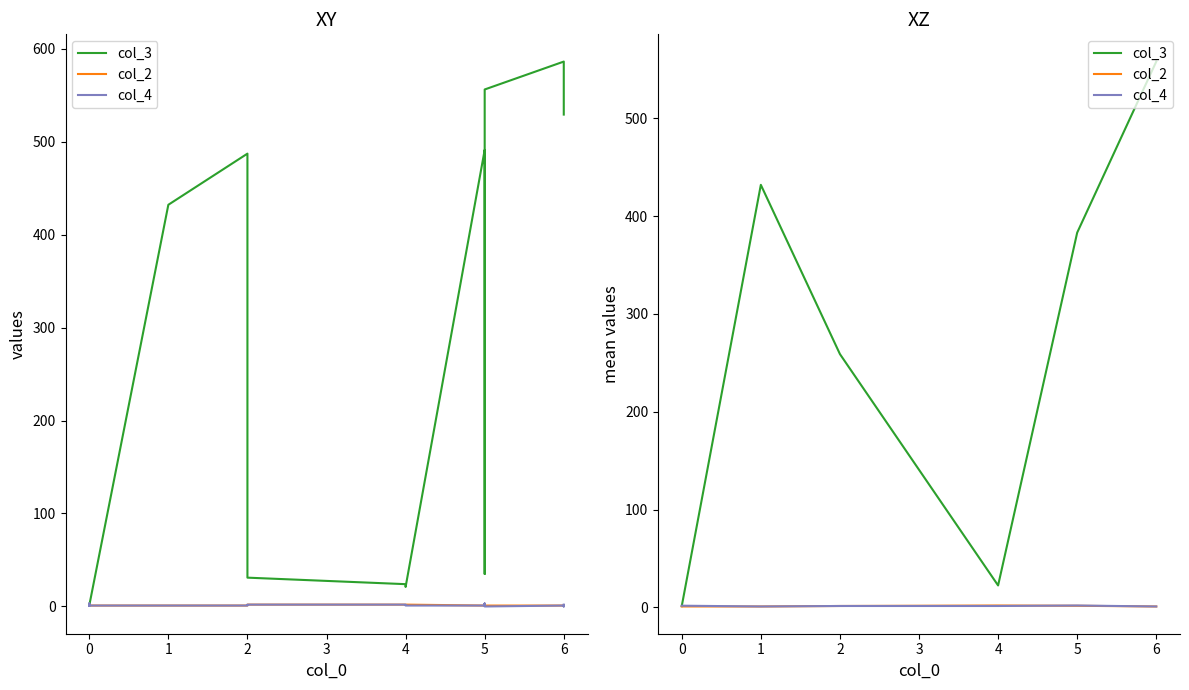

How many col_2 values are between 1 and 2?

6